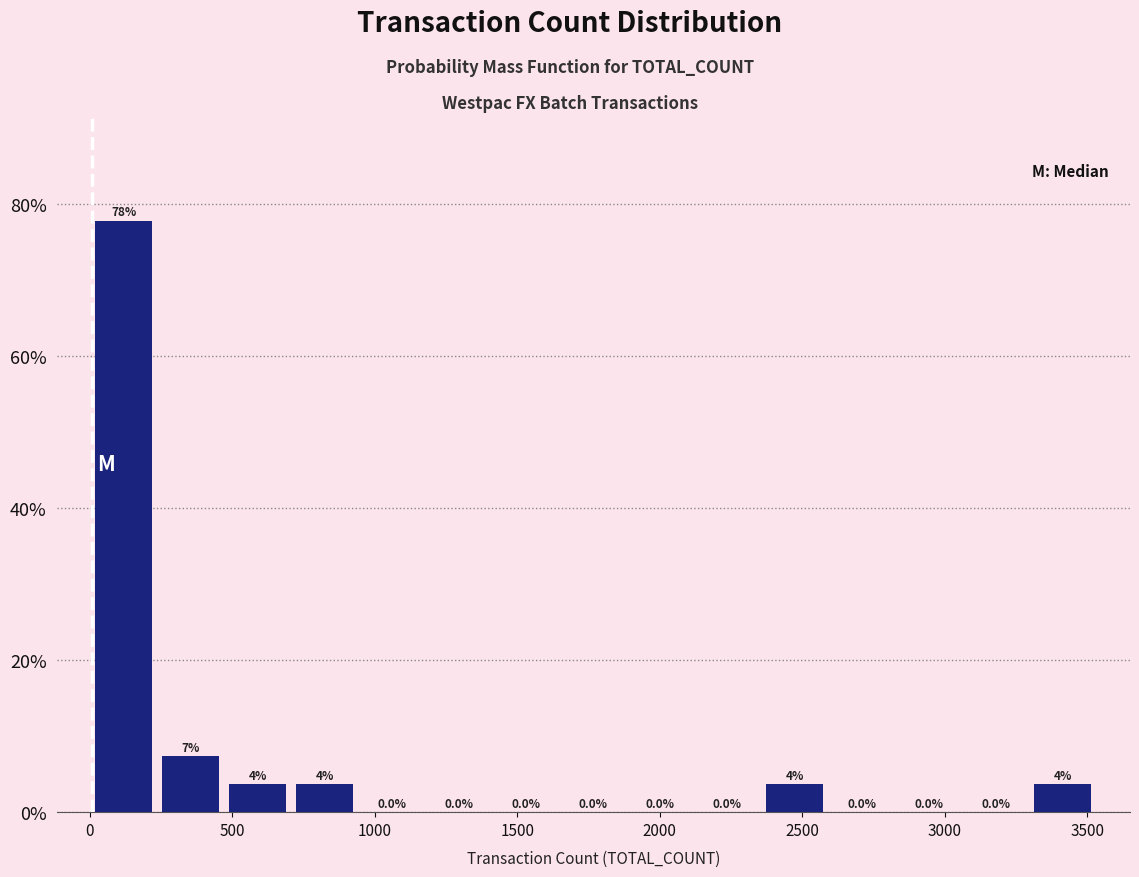

Over which range of the x-axis is the bar tallest?

0 to 250